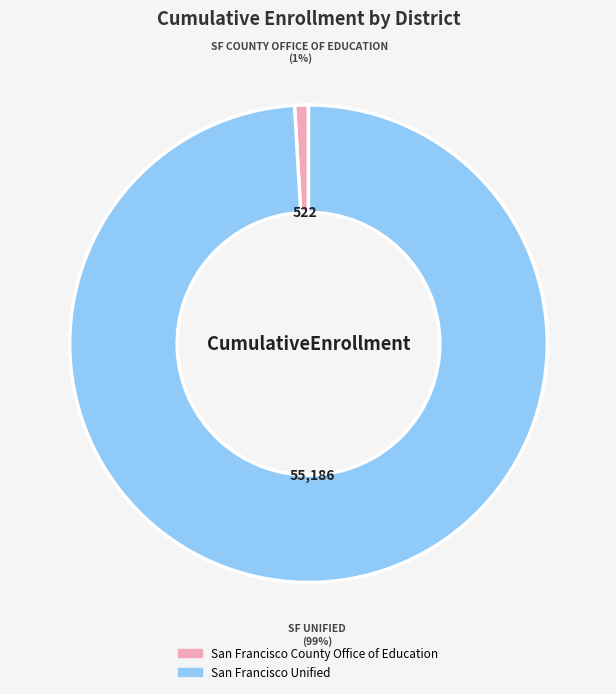

The San Francisco Unified slice represents 99% of the pie. True or false?

True